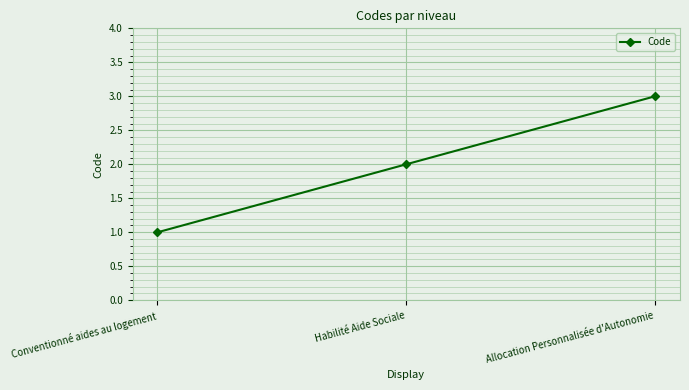

Reading left to right, what are all the values shown in this chart?

Conventionné aides au logement=1	Habilité Aide Sociale=2	Allocation Personnalisée d'Autonomie=3